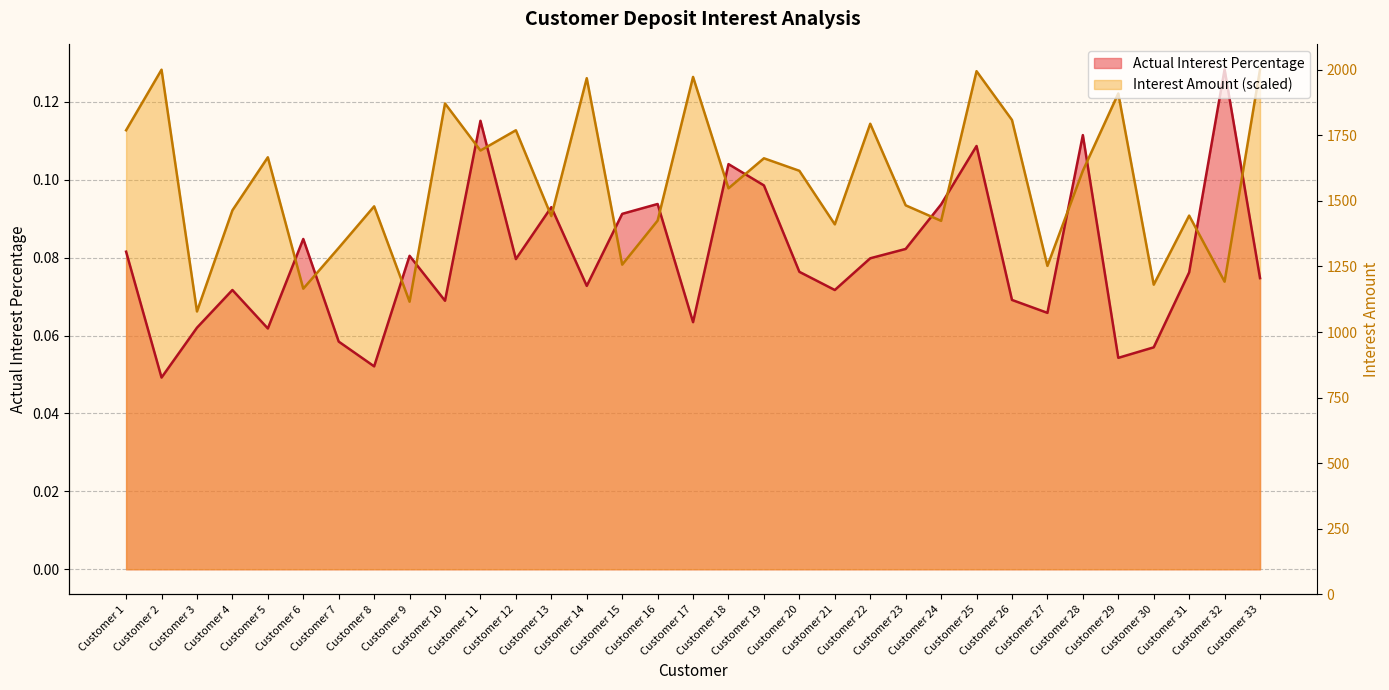

Rank the series at Customer 9 from highest to lowest value.

Actual Interest Percentage, Interest Amount (scaled)